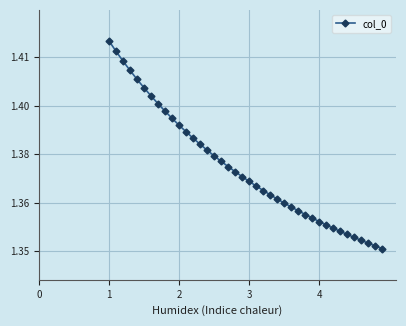

What is the difference between the maximum and minimum values?

0.1